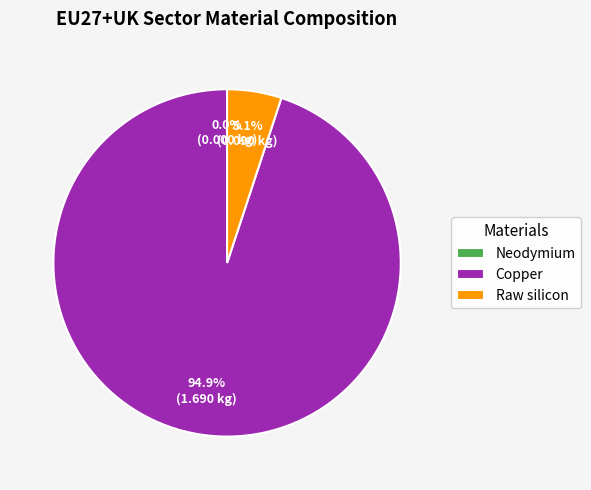

Does any single category account for the majority?

Yes